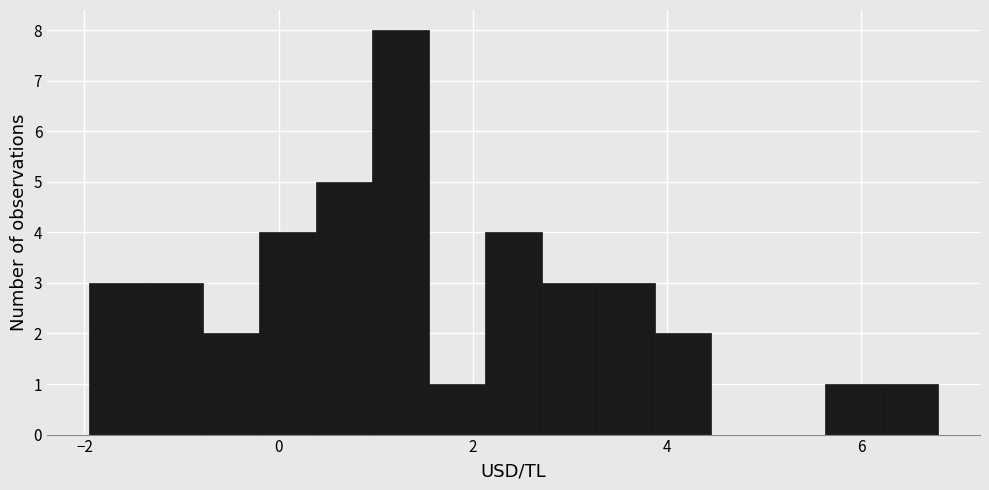

Around what value on the x-axis is the tallest bar? Give the approximate position of its centre, as read against the axis.

1.2